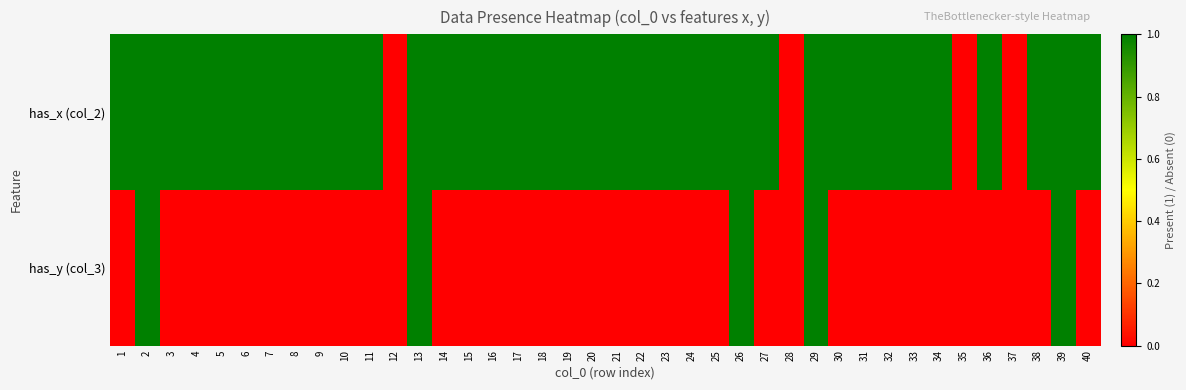

Which has a higher value, 31 or 29?

31